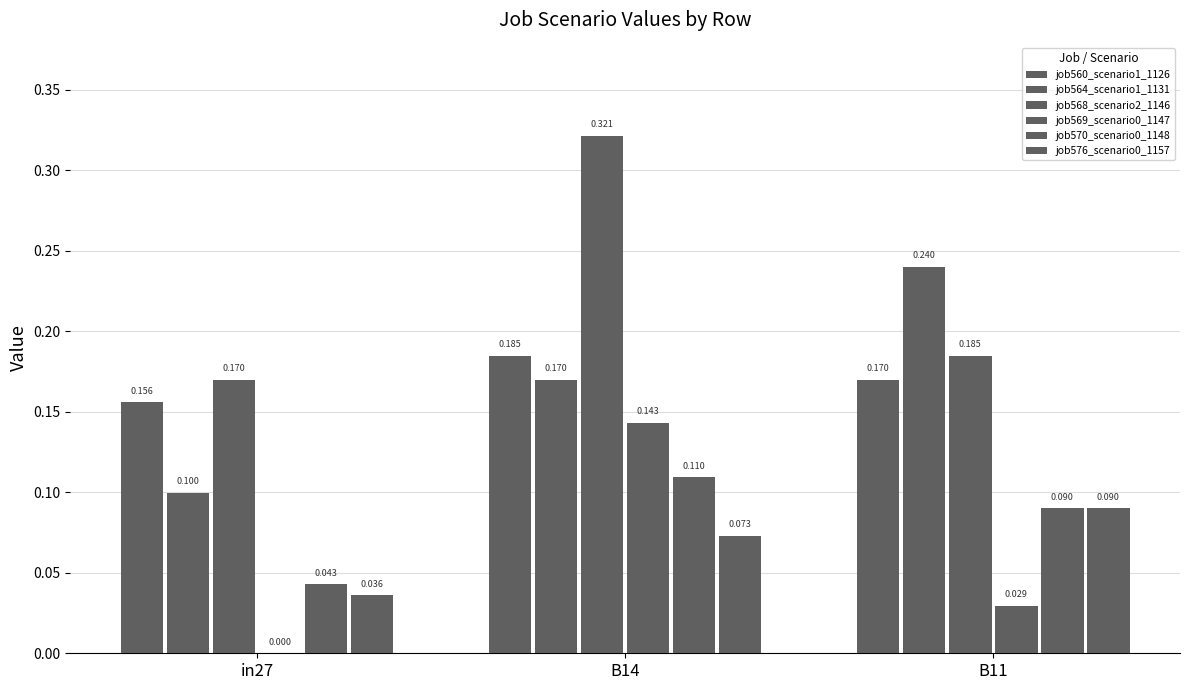

Count the number of data series in this chart.

6